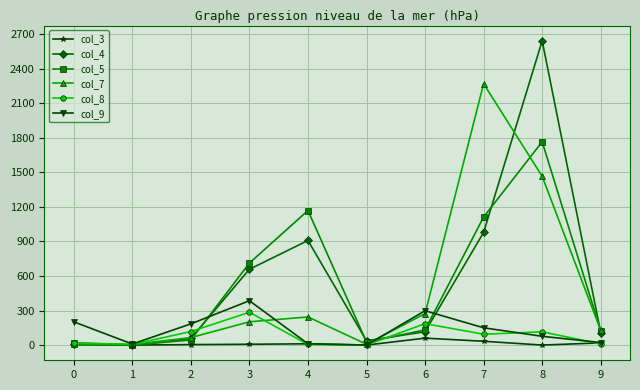

What is the difference between the second highest and second lowest values in the col_3 series?

33